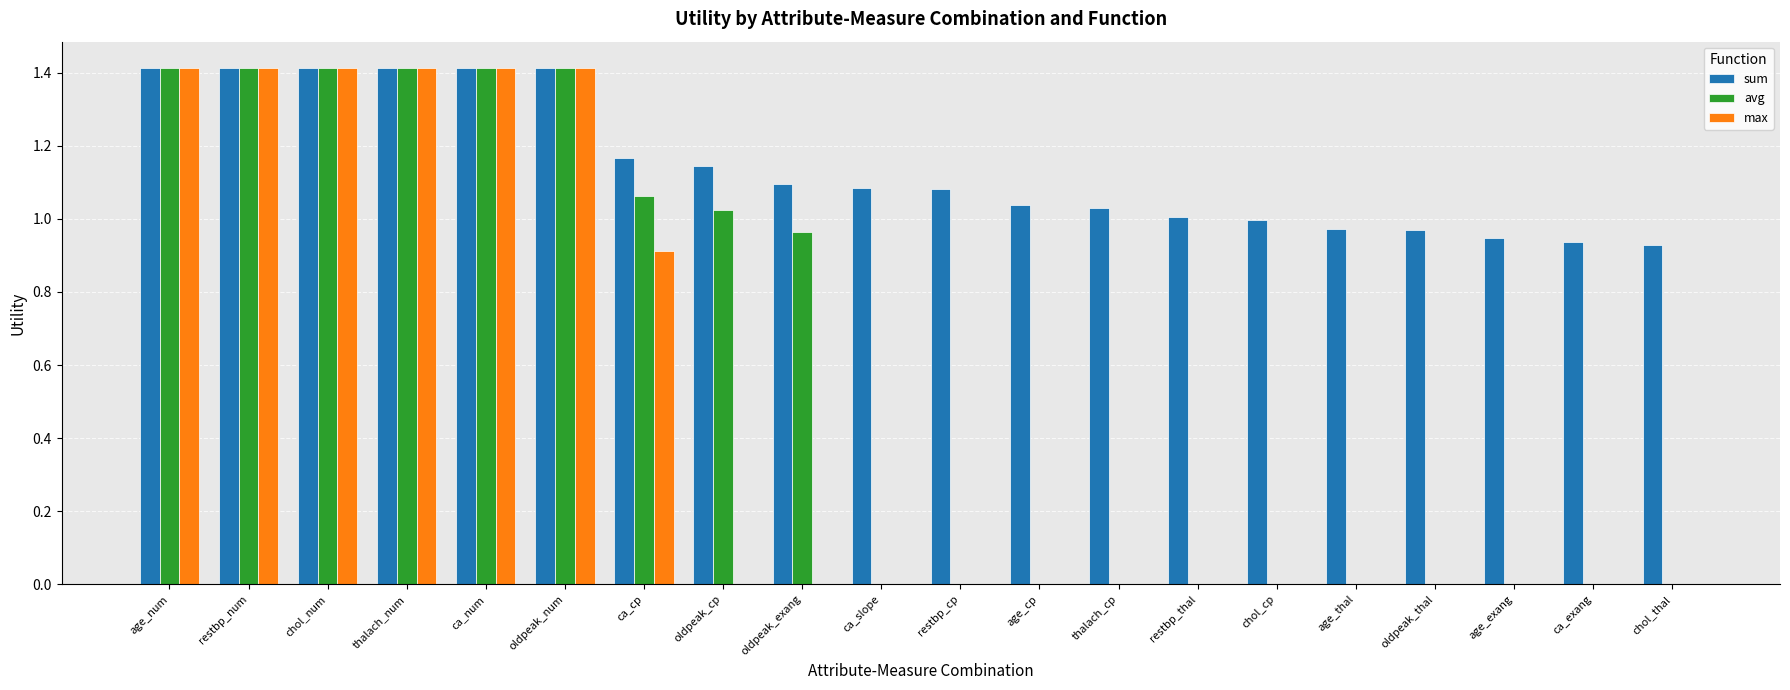

What is the sum of all avg values?

11.5